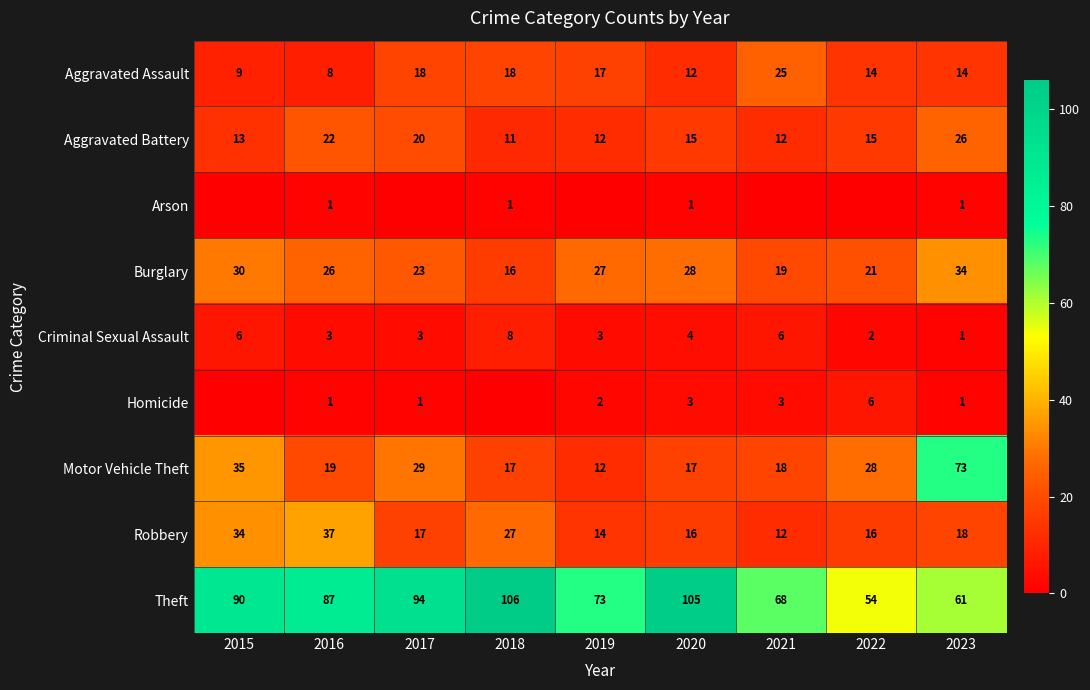

What is the difference between the Theft values at 2020 and 2019?

32